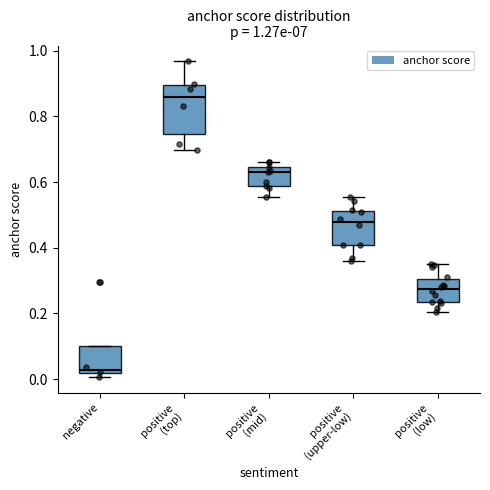

Comparing the boxes themselves (not the whiskers), which one is the tallest?

positive (top)